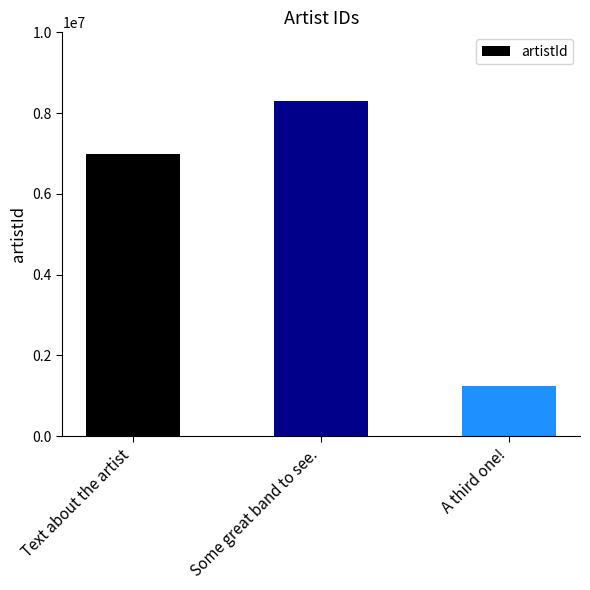

Reading left to right, list all the values displayed in this chart.

6984587	8298572	1239879